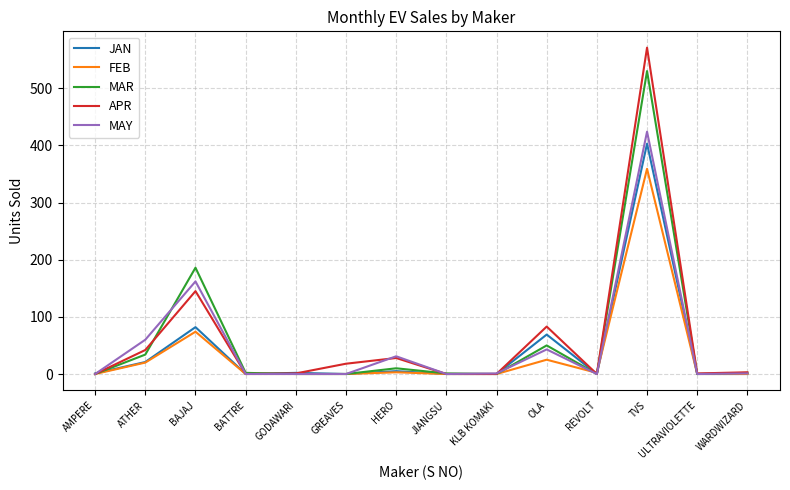

How many lines are shown in the chart?

5